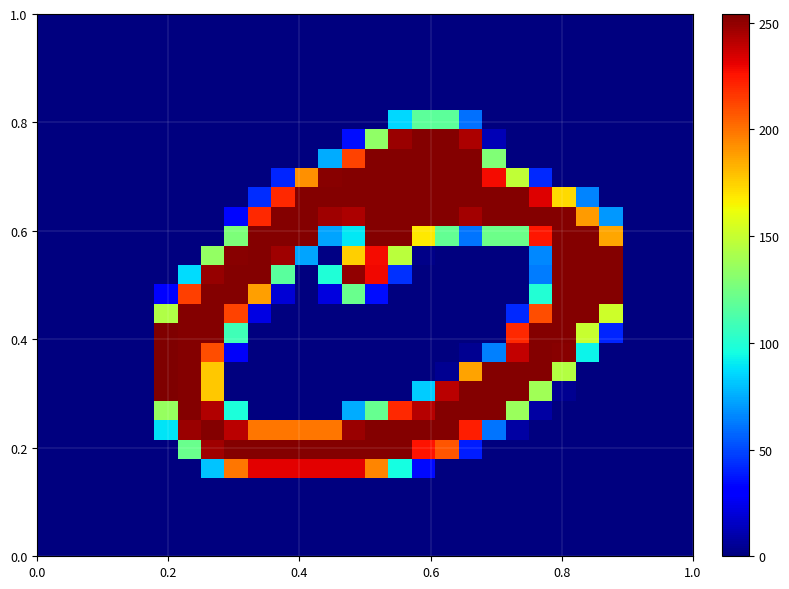

What is the maximum value shown in the chart?

254